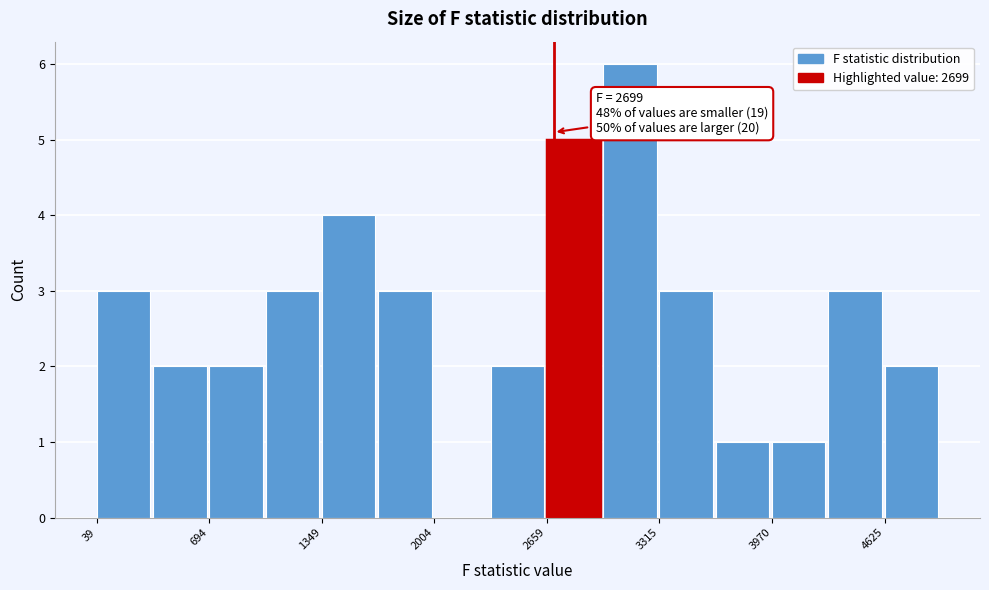

Read against the x-axis, roughly where is the centre of the tallest bar?

3100